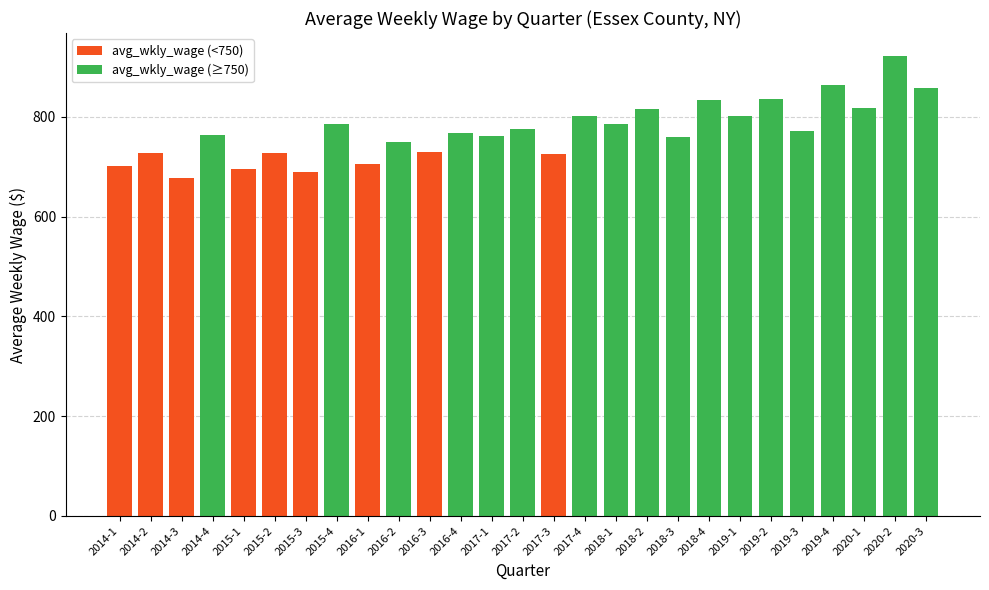

Is it true that the value at 2015-4 is 1230?

False